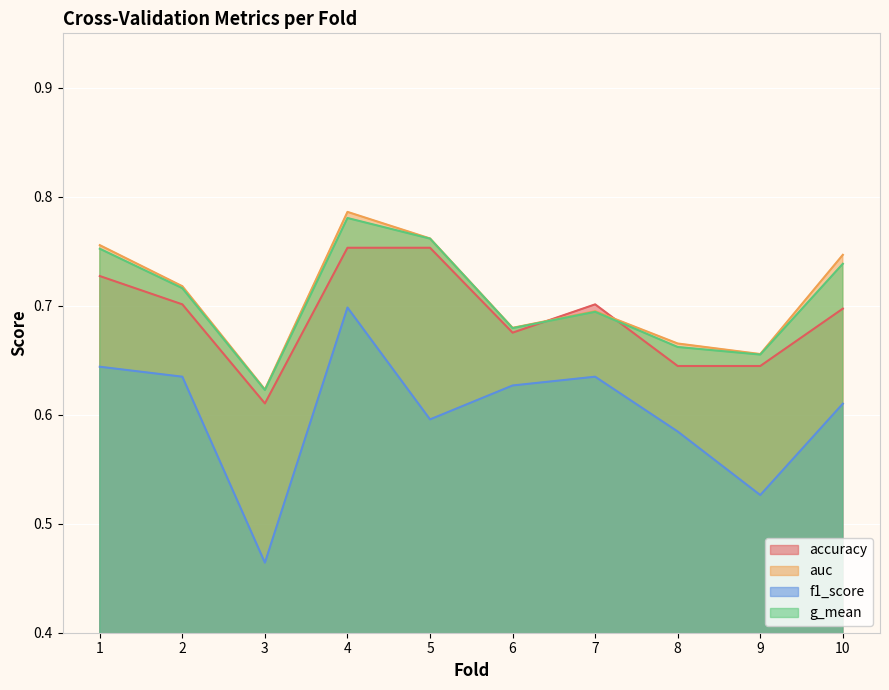

How many interior local valleys does the auc series have?

3